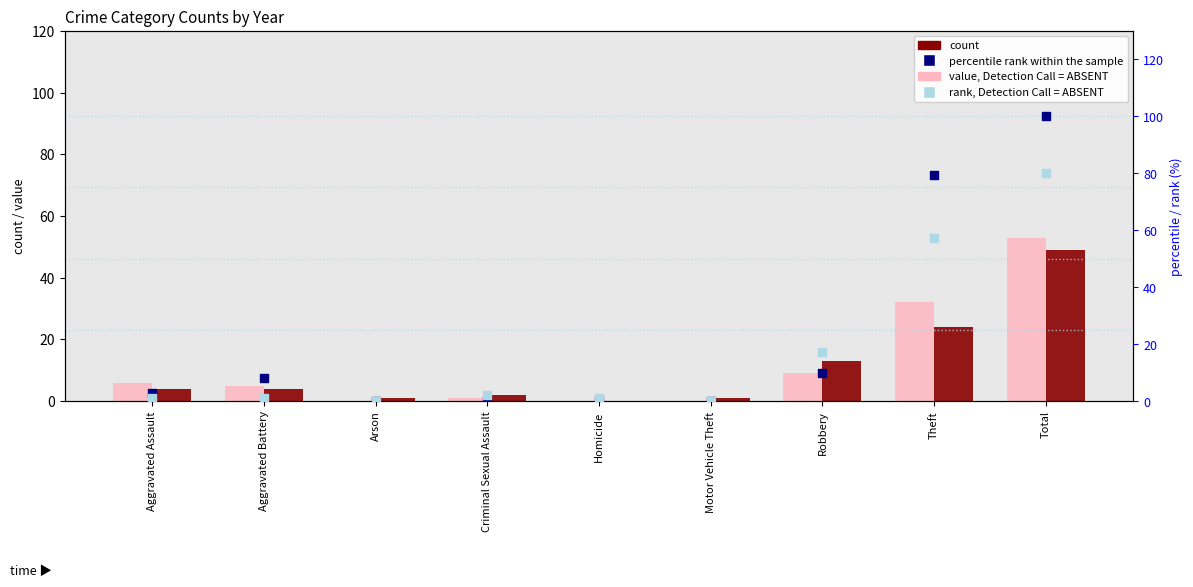

What are all the series names shown in the legend?

value, Detection Call = ABSENT, count, percentile rank within the sample, rank, Detection Call = ABSENT